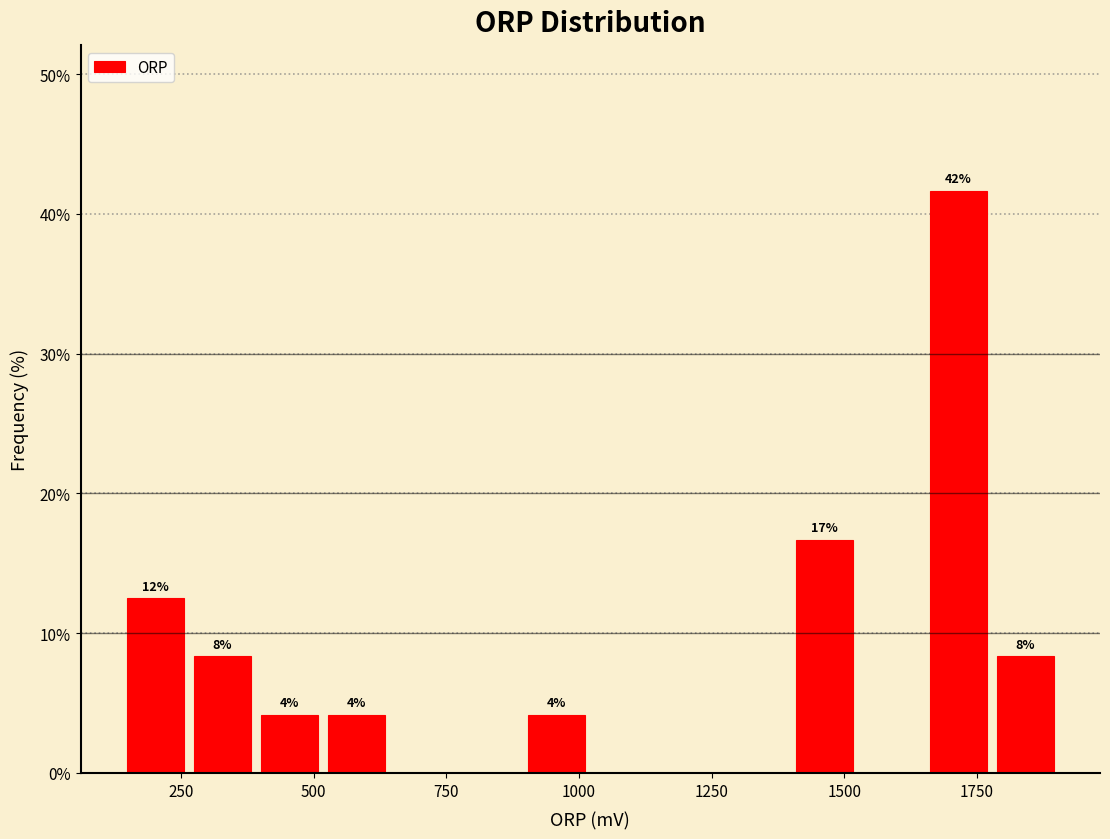

Around what value on the x-axis is the tallest bar? Give the approximate position of its centre, as read against the axis.

1700